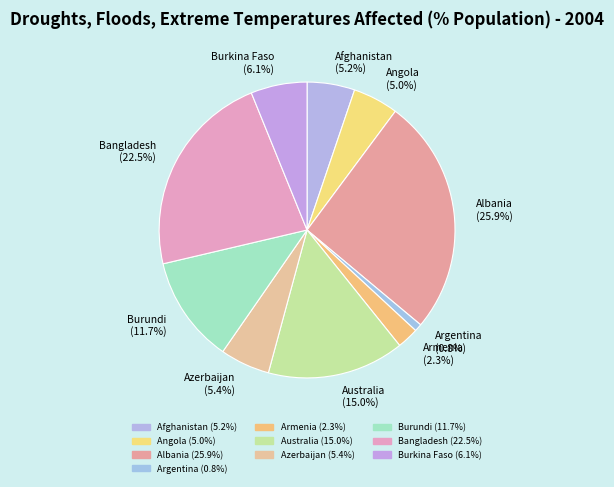

How many segments does this pie chart have?

10